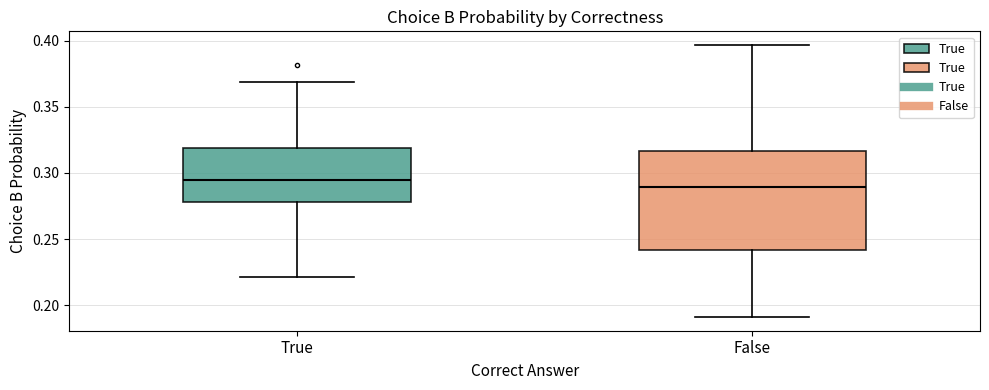

Comparing the boxes themselves (not the whiskers), which one is the tallest?

False